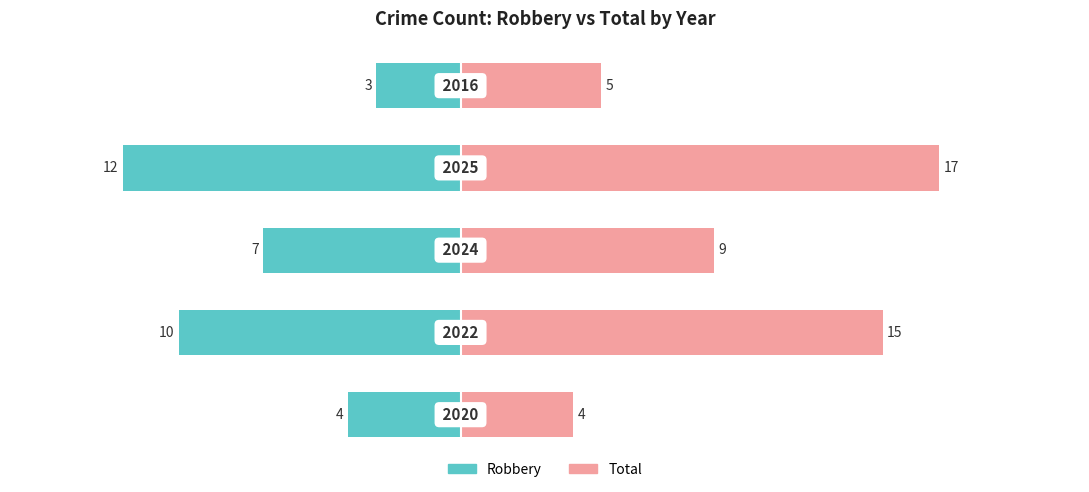

At how many categories does at least one series exceed 16?

1